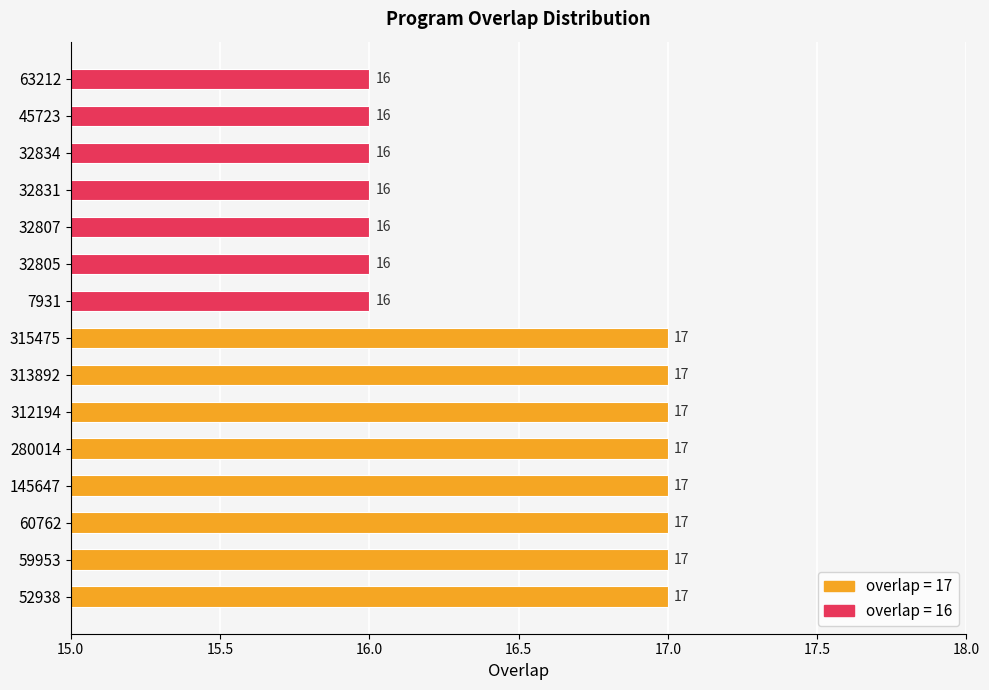

Count the values in the range 16 to 17.

15